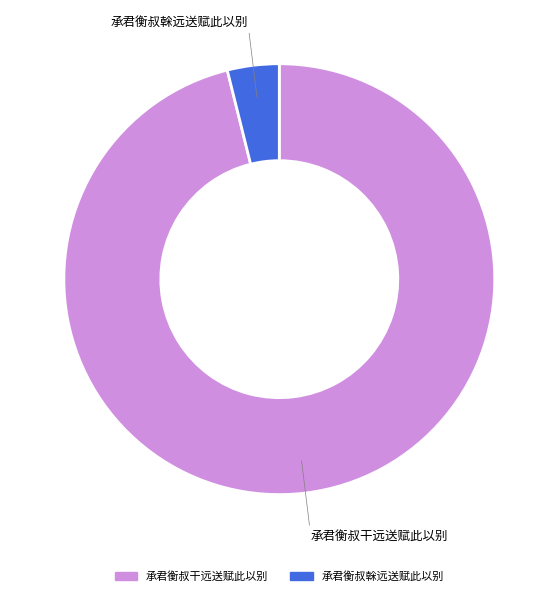

Approximately how many times larger is the value at 承君衡叔干远送赋此以别 compared to 承君衡叔榦远送赋此以别?

24.7